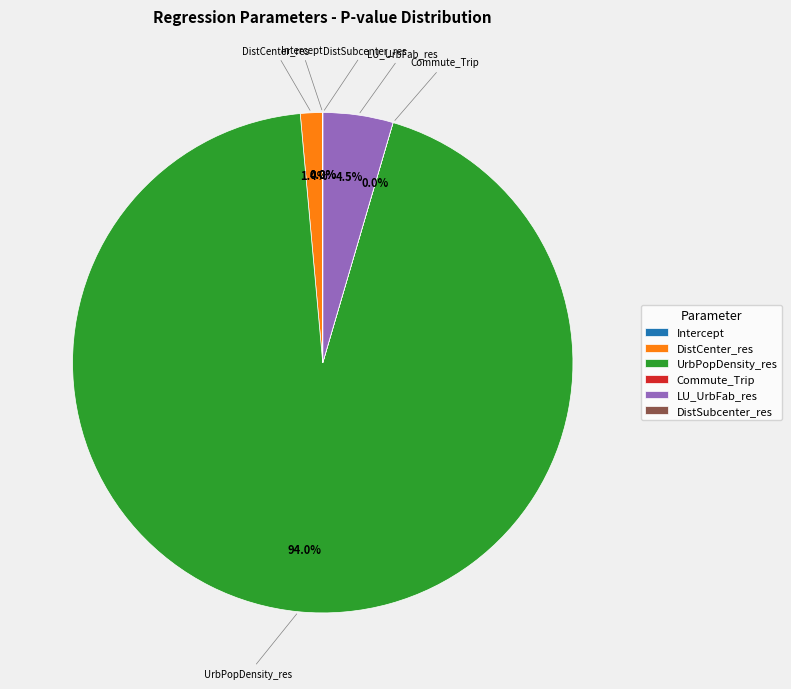

Do UrbPopDensity_res and DistCenter_res together represent more than half of the pie?

Yes